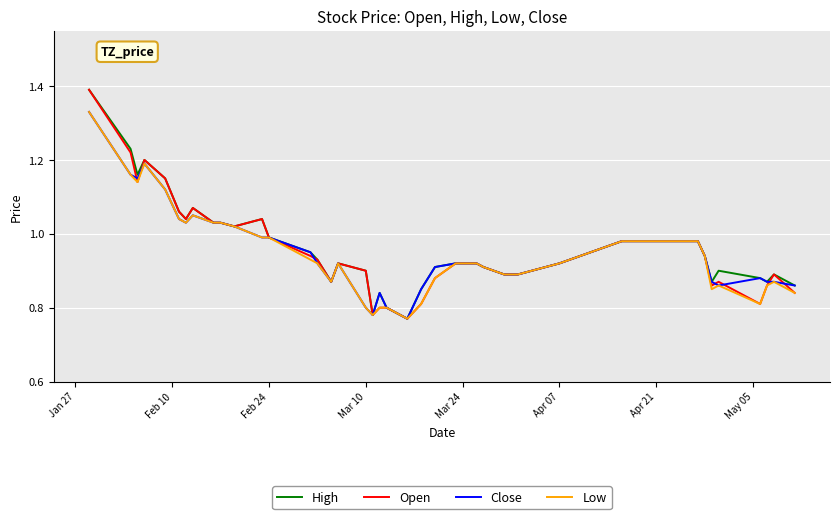

At how many categories does at least one series exceed 0?

40